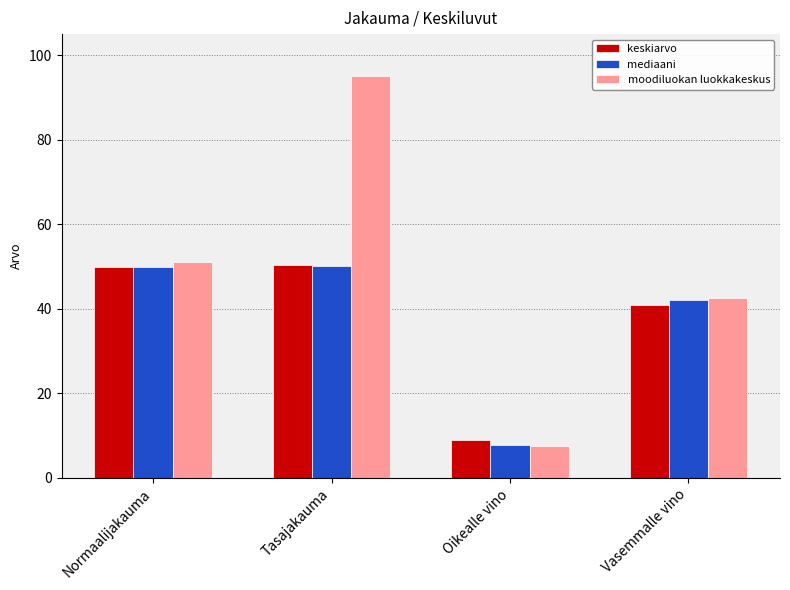

Which series has the widest spread of values?

moodiluokan luokkakeskus